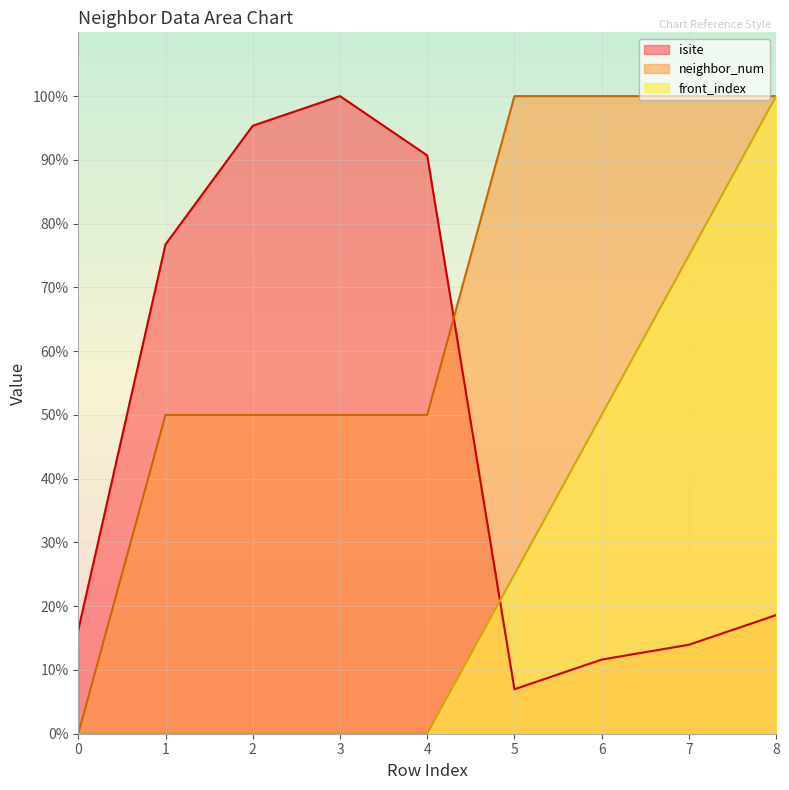

Reading right to left, list all the values displayed in this chart.

isite: 8=18.6	7=14.0	6=11.6	5=7.0	4=90.7	3=100.0	2=95.3	1=76.7	0=16.3
neighbor_num: 8=100.0	7=100.0	6=100.0	5=100.0	4=50.0	3=50.0	2=50.0	1=50.0	0=0.0
front_index: 8=100.0	7=75.0	6=50.0	5=25.0	4=0.0	3=0.0	2=0.0	1=0.0	0=0.0